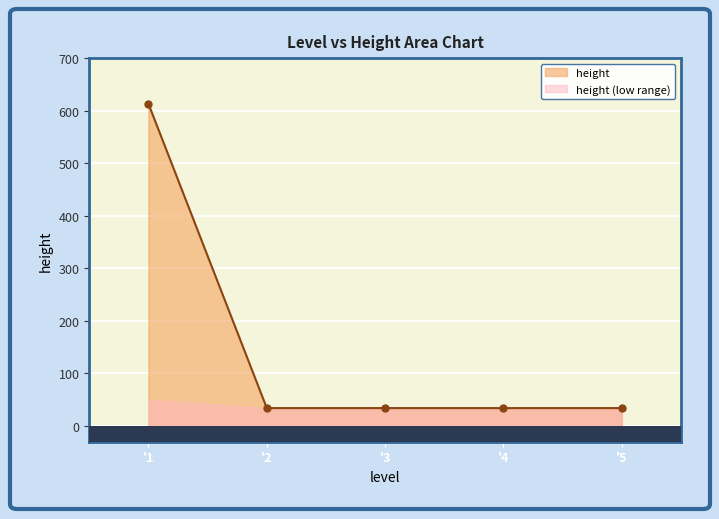

What is the minimum value for height?

34